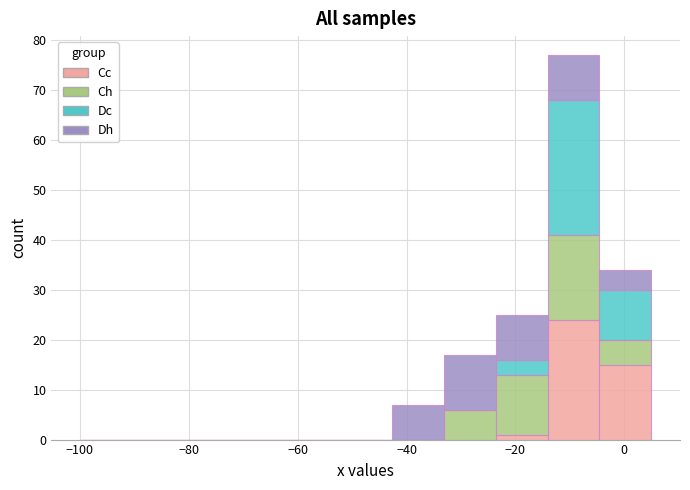

What is the total height of the stacked bar covering -24 to -14 on the x-axis? Neither the bar edges nor the heights are printed on the chart, so give them approximately, as read against the axes.

25